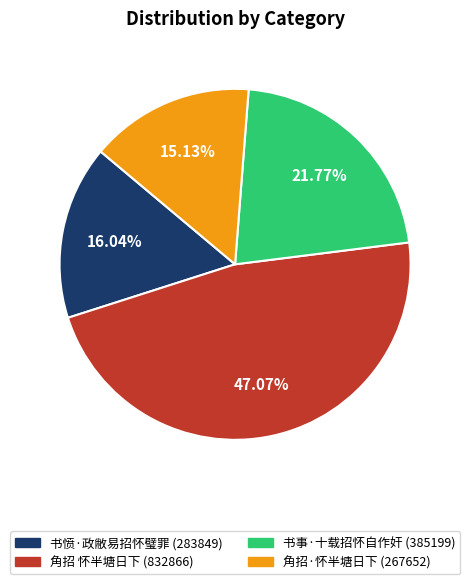

How many slices are in this pie chart?

4